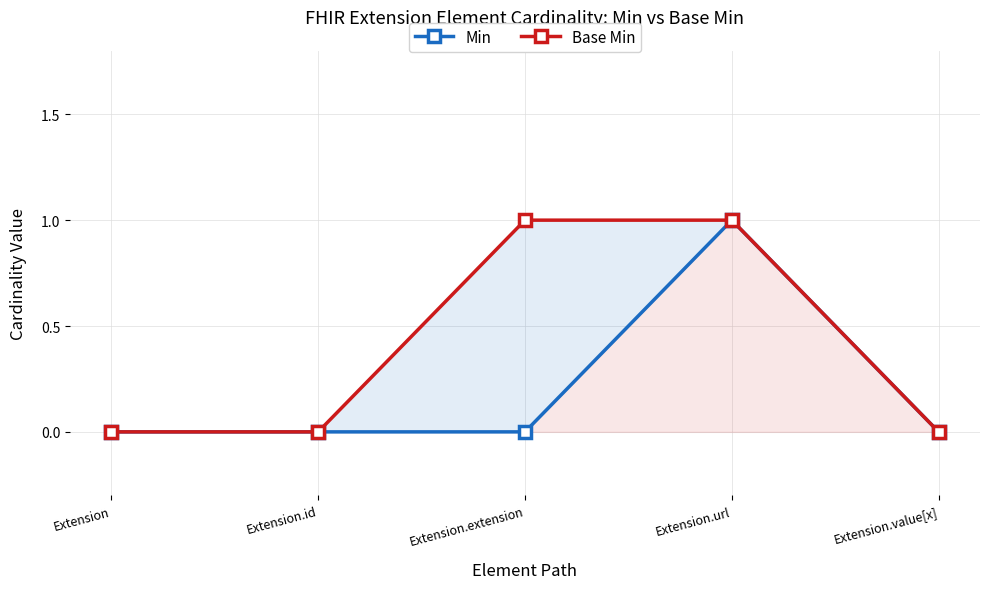

True or false: Min has a value of 0 at Extension.extension.

True